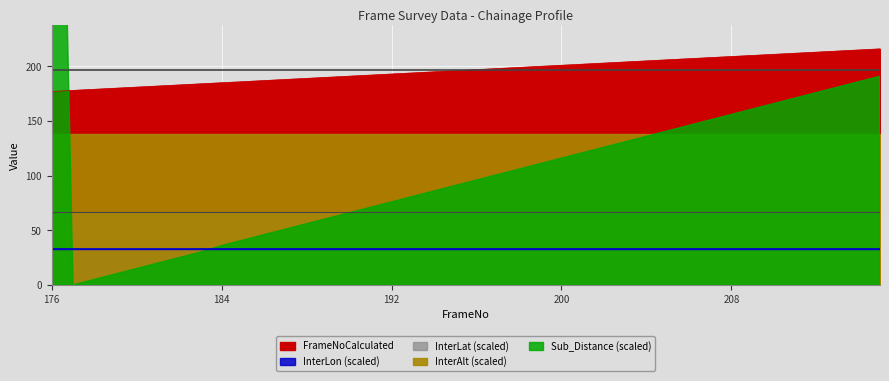

The value of InterLat at 198 is 8.2. True or false?

False